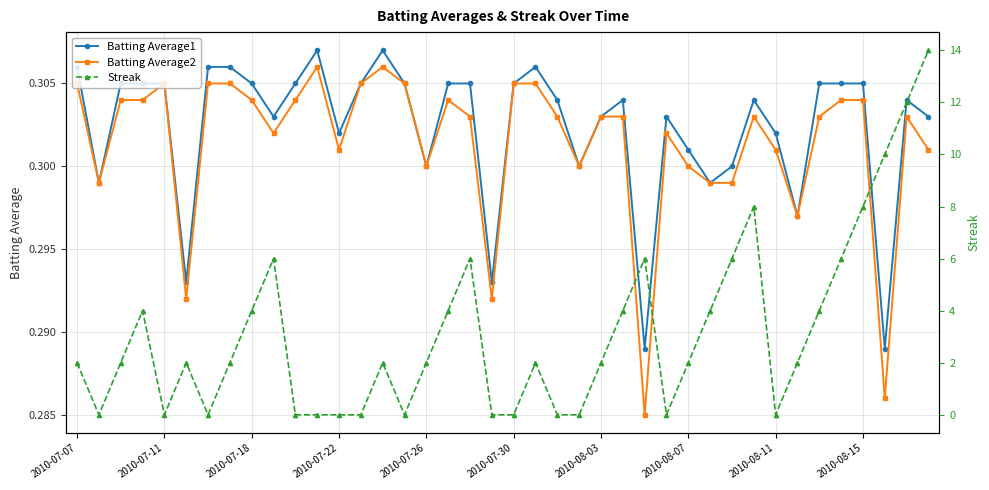

True or false: Batting Average2 has more than 1 interior local peaks.

True